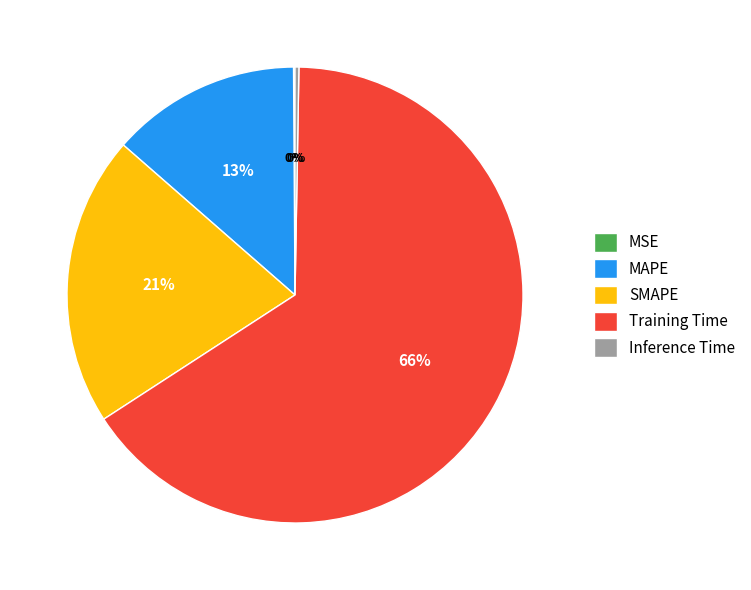

To the nearest percent, what portion does MAPE represent?

13%